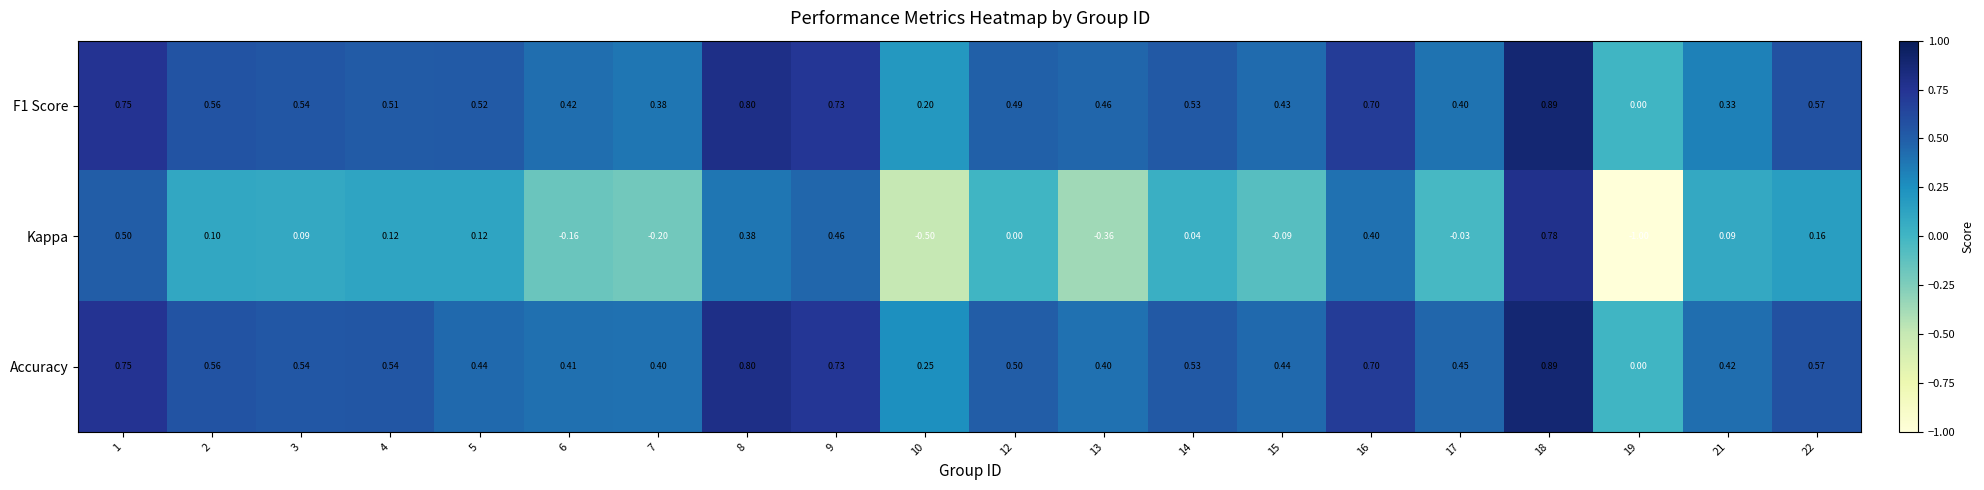

Which series changed the most between 10 and 18?

Kappa